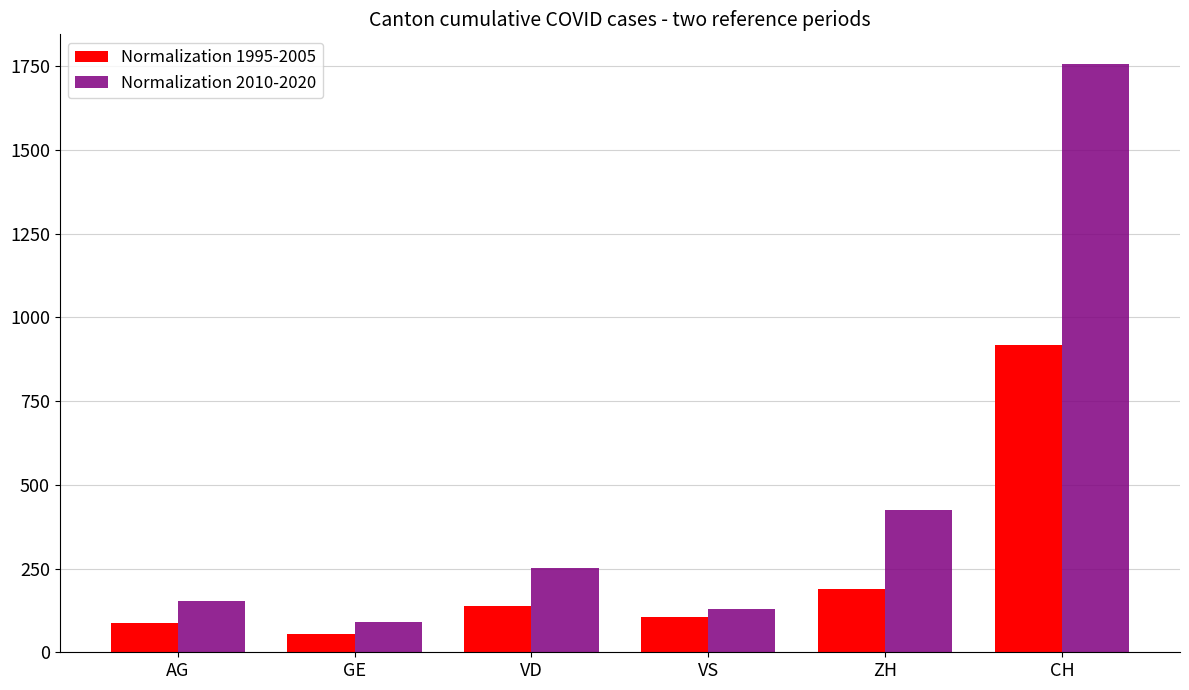

Reading right to left, list all the values displayed in this chart.

Normalization 1995-2005: 918	190	105	138	55	88
Normalization 2010-2020: 1757	424	128	252	91	153